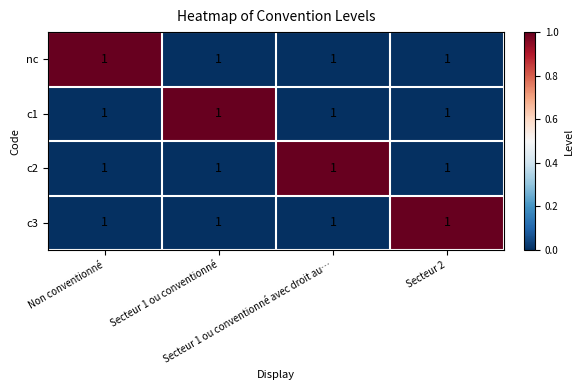

The c2 series shows 1 at Secteur 1 ou conventionné avec droit au…. True or false?

True